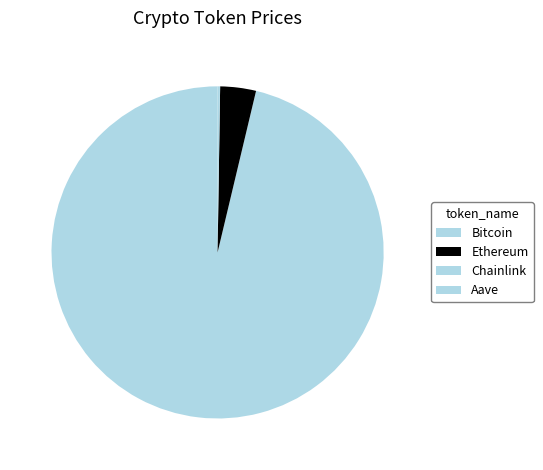

What is the change in value from Bitcoin to Ethereum?

-110252.4